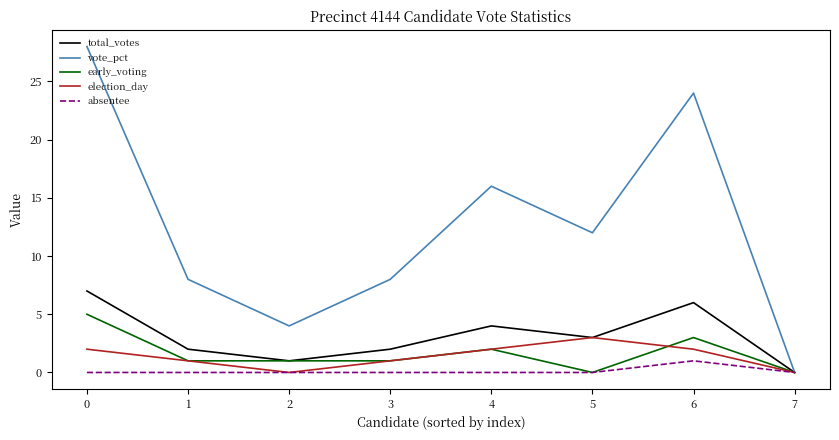

Which series changed the most between 1 and 2?

vote_pct